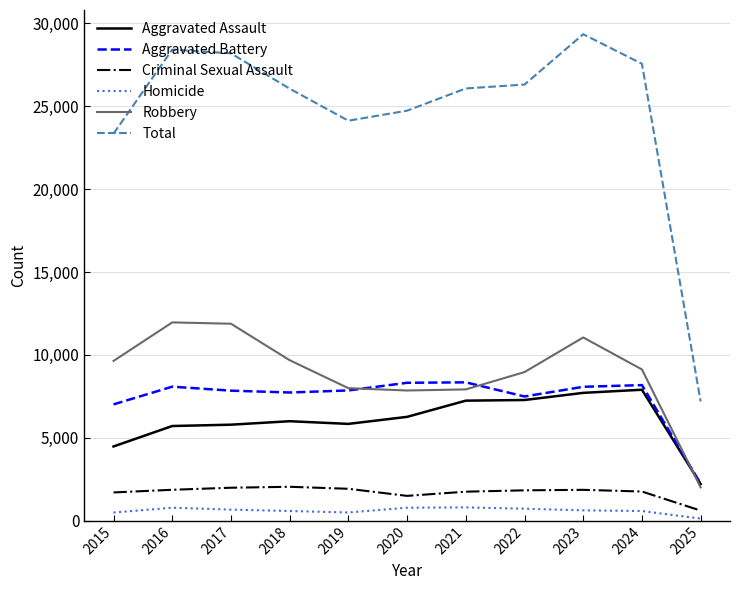

Count the number of data series in this chart.

6